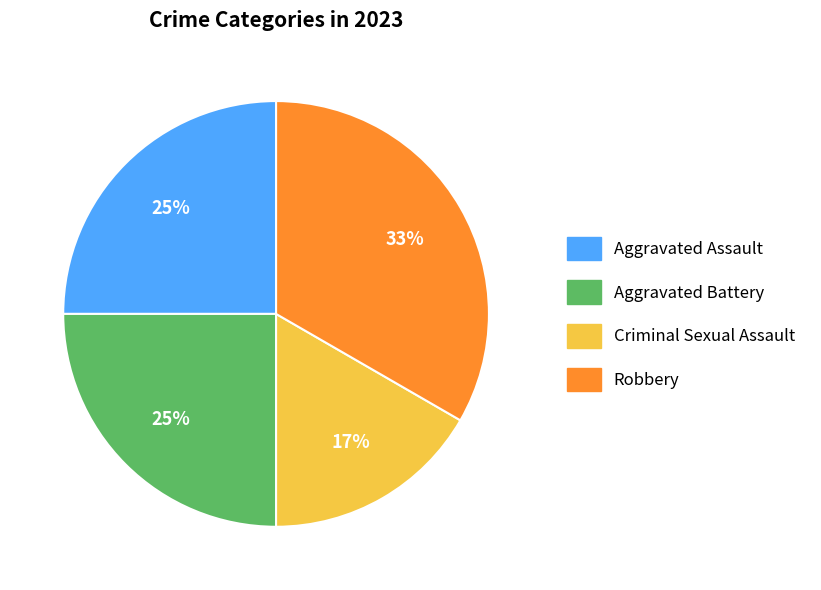

What is the smallest slice in the pie chart?

Criminal Sexual Assault